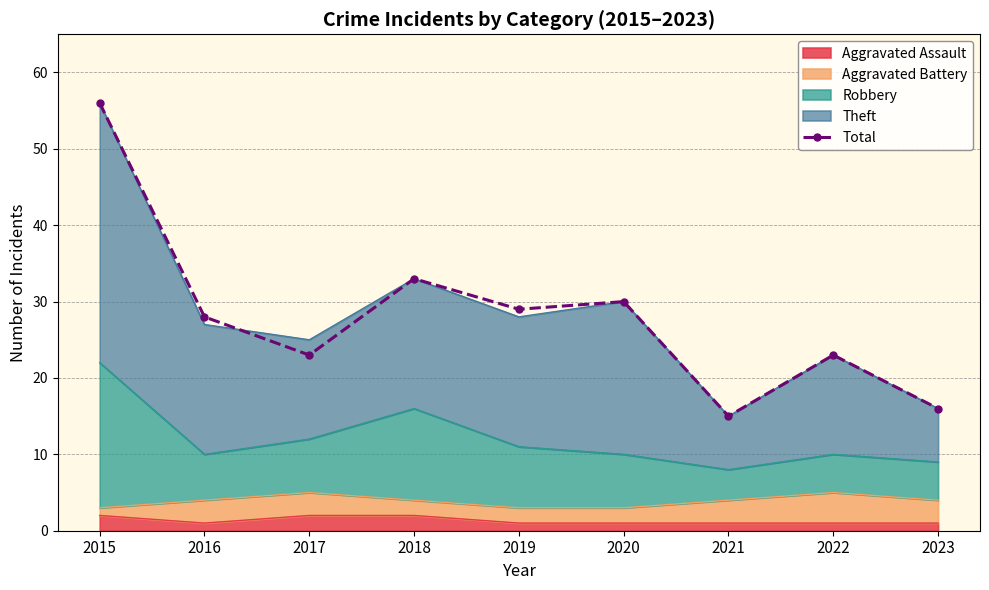

What is the value of the 2nd point from the left?

28